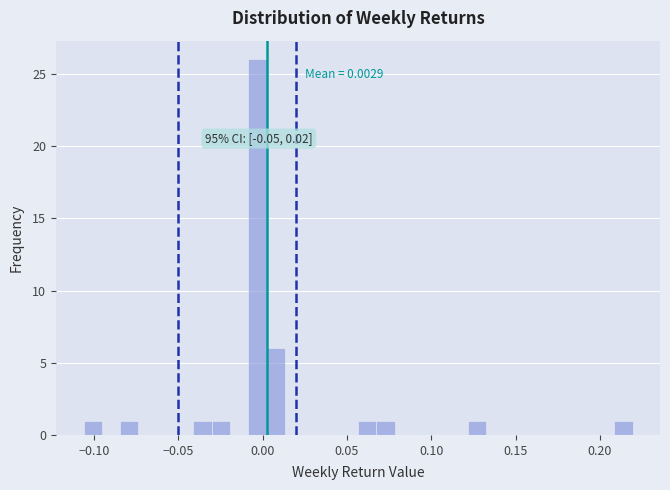

Read against the x-axis, roughly where is the centre of the tallest bar?

-0.005